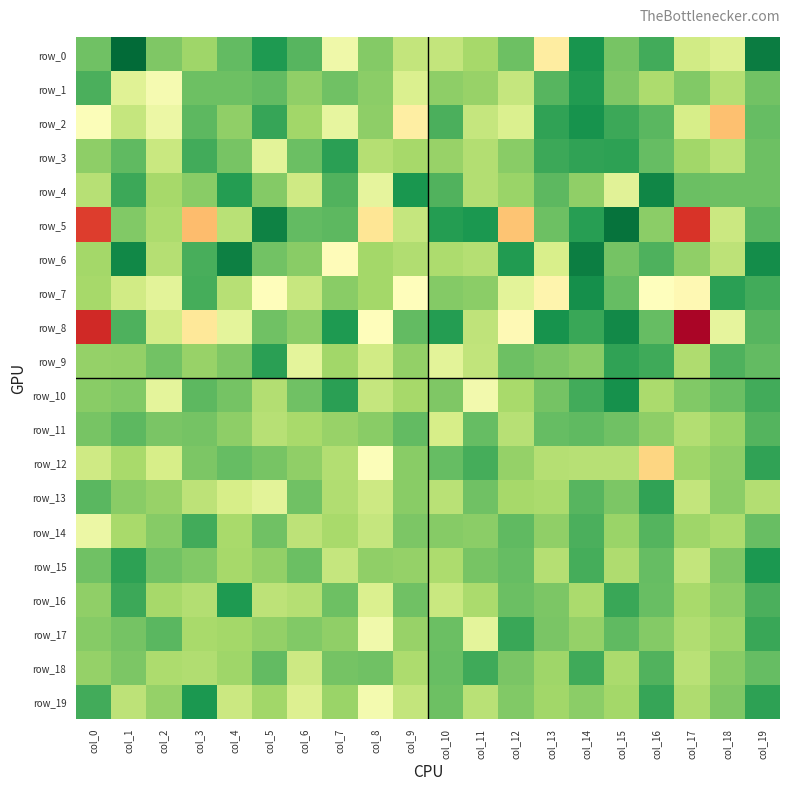

Between col_2 and col_19, which is larger?

col_2